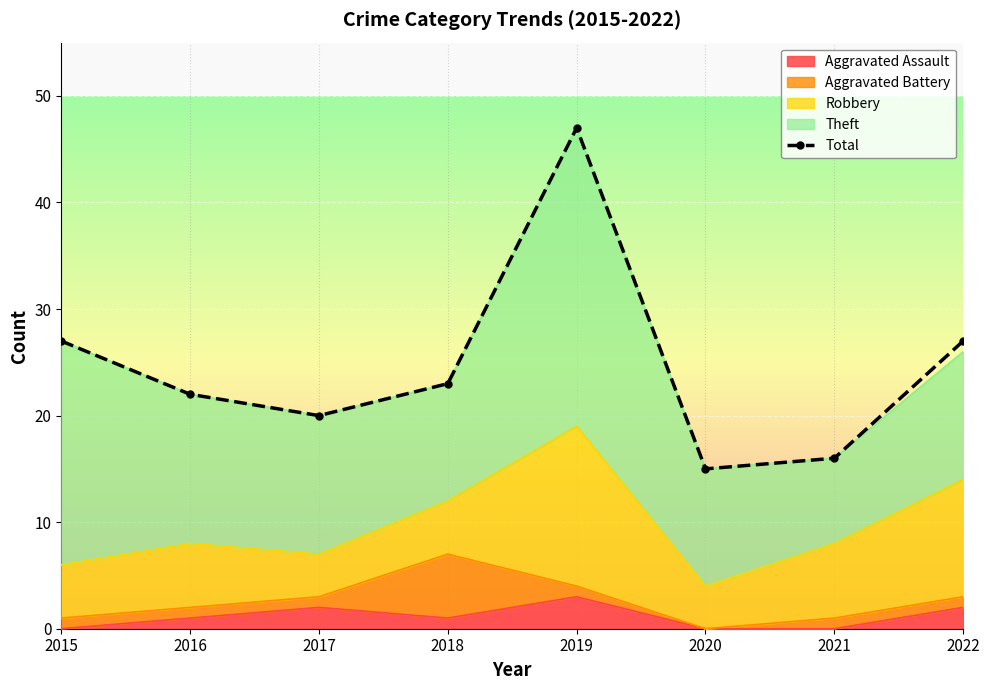

What is the change in value from 2016 to 2021?

-6